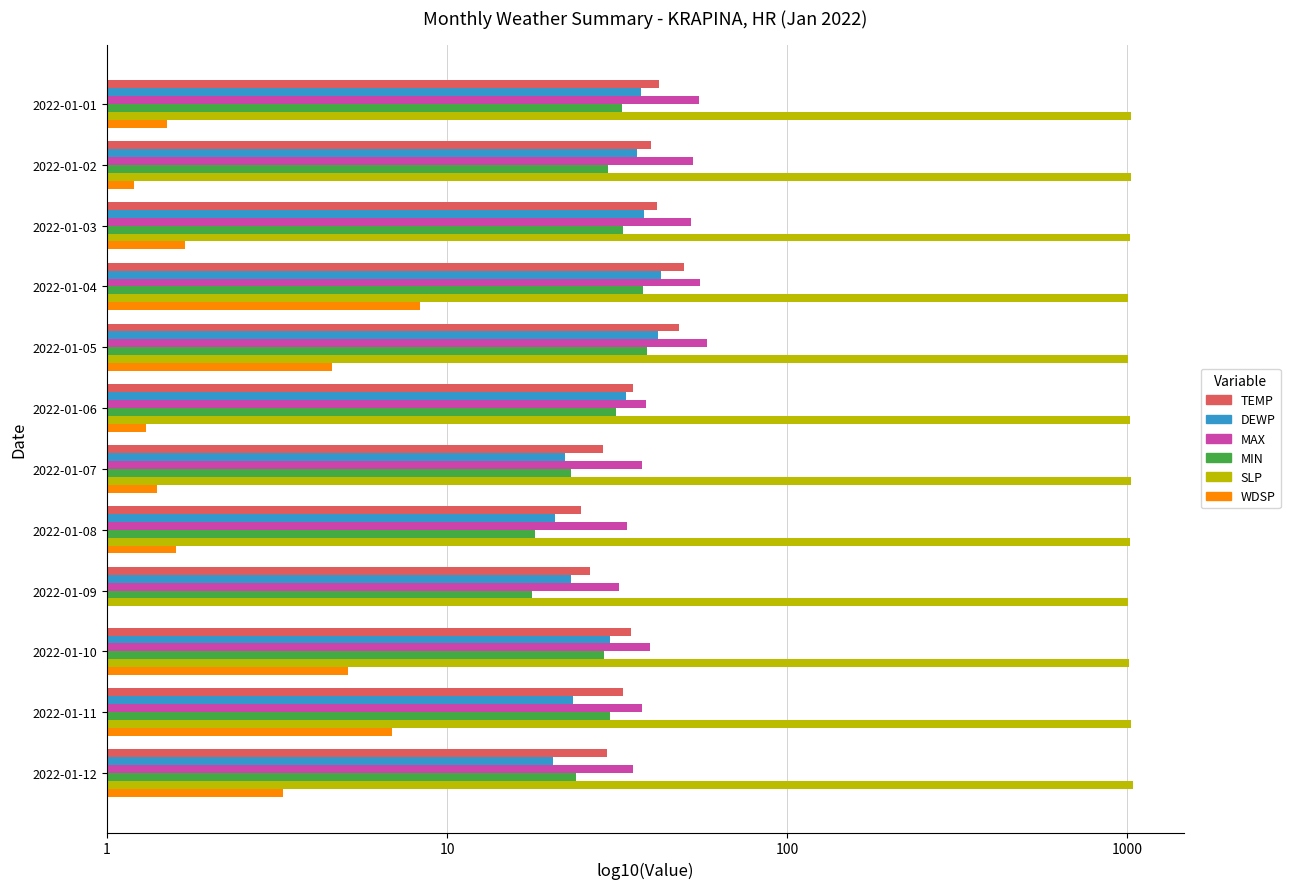

Reading right to left, list all the values displayed in this chart.

TEMP: 1.5	1.5	1.5	1.4	1.4	1.5	1.5	1.7	1.7	1.6	1.6	1.6
DEWP: 1.3	1.4	1.5	1.4	1.3	1.3	1.5	1.6	1.6	1.6	1.6	1.6
MAX: 1.5	1.6	1.6	1.5	1.5	1.6	1.6	1.8	1.7	1.7	1.7	1.7
MIN: 1.4	1.5	1.5	1.3	1.3	1.4	1.5	1.6	1.6	1.5	1.5	1.5
SLP: 3.0	3.0	3.0	3.0	3.0	3.0	3.0	3.0	3.0	3.0	3.0	3.0
WDSP: 0.5	0.8	0.7	0.0	0.2	0.1	0.1	0.7	0.9	0.2	0.1	0.2